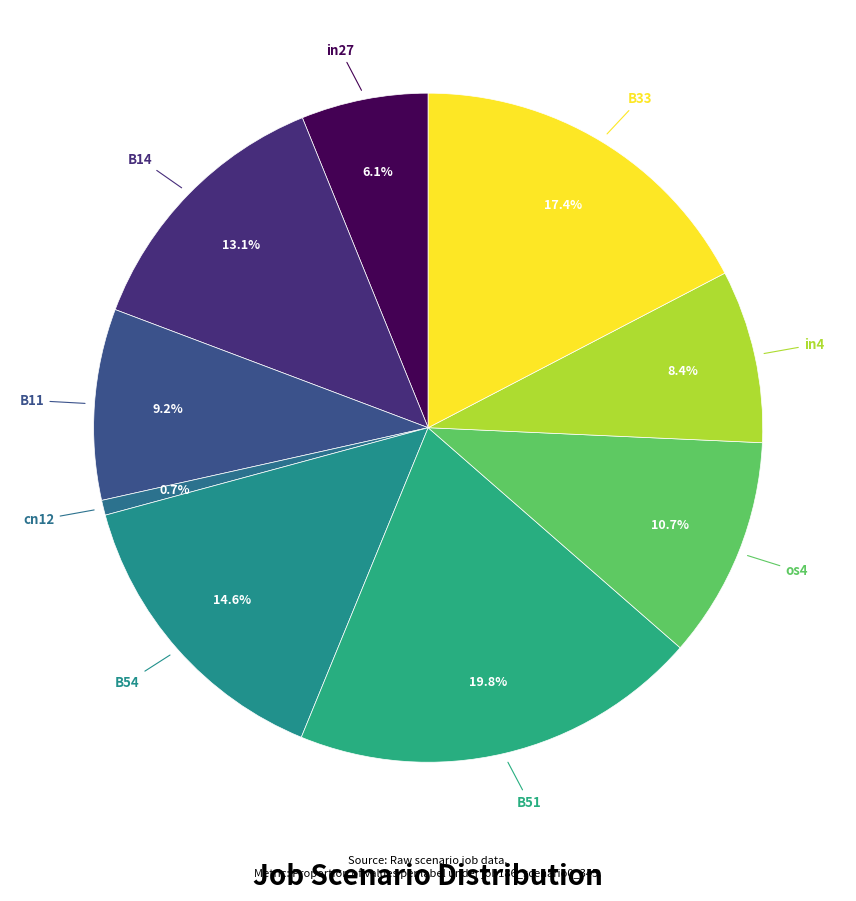

Between B54 and in27, which is larger?

B54